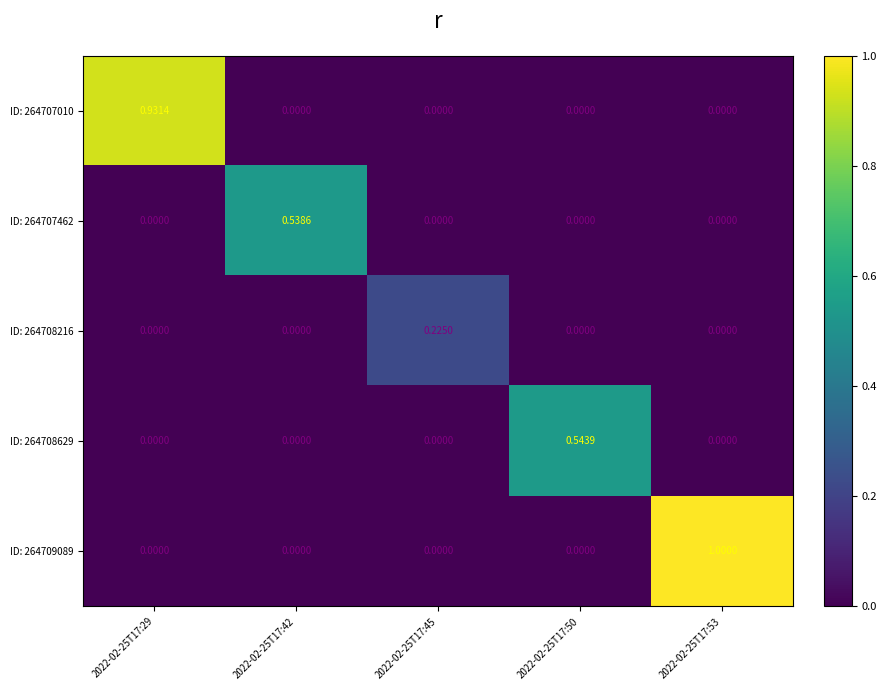

At 2022-02-25T17:42, list the series in order from smallest to largest.

ID: 264707010, ID: 264708216, ID: 264708629, ID: 264709089, ID: 264707462